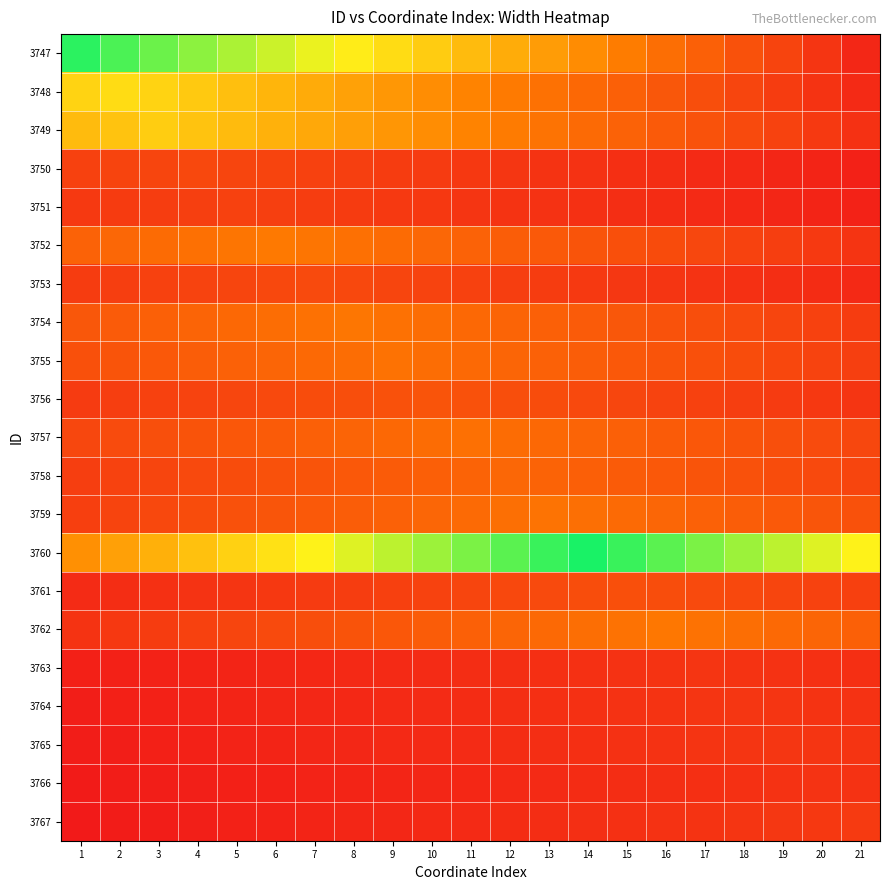

Reading left to right, list all the values displayed in this chart.

3747: 1=1.0	2=0.9	3=0.9	4=0.8	5=0.8	6=0.7	7=0.7	8=0.6	9=0.6	10=0.6	11=0.5	12=0.5	13=0.4	14=0.4	15=0.3	16=0.3	17=0.2	18=0.2	19=0.1	20=0.1	21=0.0
3748: 1=0.6	2=0.6	3=0.6	4=0.5	5=0.5	6=0.5	7=0.5	8=0.4	9=0.4	10=0.4	11=0.3	12=0.3	13=0.3	14=0.3	15=0.2	16=0.2	17=0.2	18=0.1	19=0.1	20=0.1	21=0.1
3749: 1=0.5	2=0.5	3=0.6	4=0.5	5=0.5	6=0.5	7=0.5	8=0.4	9=0.4	10=0.4	11=0.3	12=0.3	13=0.3	14=0.3	15=0.2	16=0.2	17=0.2	18=0.2	19=0.1	20=0.1	21=0.1
3750: 1=0.1	2=0.1	3=0.1	4=0.2	5=0.1	6=0.1	7=0.1	8=0.1	9=0.1	10=0.1	11=0.1	12=0.1	13=0.1	14=0.1	15=0.1	16=0.1	17=0.1	18=0.1	19=0.0	20=0.0	21=0.0
3751: 1=0.1	2=0.1	3=0.1	4=0.1	5=0.1	6=0.1	7=0.1	8=0.1	9=0.1	10=0.1	11=0.1	12=0.1	13=0.1	14=0.1	15=0.1	16=0.1	17=0.1	18=0.0	19=0.0	20=0.0	21=0.0
3752: 1=0.2	2=0.3	3=0.3	4=0.3	5=0.3	6=0.3	7=0.3	8=0.3	9=0.3	10=0.3	11=0.2	12=0.2	13=0.2	14=0.2	15=0.2	16=0.2	17=0.1	18=0.1	19=0.1	20=0.1	21=0.1
3753: 1=0.1	2=0.1	3=0.1	4=0.1	5=0.1	6=0.2	7=0.2	8=0.2	9=0.1	10=0.1	11=0.1	12=0.1	13=0.1	14=0.1	15=0.1	16=0.1	17=0.1	18=0.1	19=0.1	20=0.1	21=0.1
3754: 1=0.2	2=0.2	3=0.2	4=0.2	5=0.3	6=0.3	7=0.3	8=0.3	9=0.3	10=0.3	11=0.3	12=0.2	13=0.2	14=0.2	15=0.2	16=0.2	17=0.2	18=0.2	19=0.1	20=0.1	21=0.1
3755: 1=0.2	2=0.2	3=0.2	4=0.2	5=0.2	6=0.2	7=0.3	8=0.3	9=0.3	10=0.3	11=0.3	12=0.2	13=0.2	14=0.2	15=0.2	16=0.2	17=0.2	18=0.2	19=0.2	20=0.1	21=0.1
3756: 1=0.1	2=0.1	3=0.1	4=0.1	5=0.1	6=0.2	7=0.2	8=0.2	9=0.2	10=0.2	11=0.2	12=0.2	13=0.2	14=0.2	15=0.1	16=0.1	17=0.1	18=0.1	19=0.1	20=0.1	21=0.1
3757: 1=0.1	2=0.2	3=0.2	4=0.2	5=0.2	6=0.2	7=0.2	8=0.2	9=0.3	10=0.3	11=0.3	12=0.3	13=0.3	14=0.2	15=0.2	16=0.2	17=0.2	18=0.2	19=0.2	20=0.2	21=0.1
3758: 1=0.1	2=0.1	3=0.1	4=0.2	5=0.2	6=0.2	7=0.2	8=0.2	9=0.2	10=0.2	11=0.2	12=0.3	13=0.2	14=0.2	15=0.2	16=0.2	17=0.2	18=0.2	19=0.2	20=0.2	21=0.1
3759: 1=0.1	2=0.1	3=0.2	4=0.2	5=0.2	6=0.2	7=0.2	8=0.2	9=0.2	10=0.3	11=0.3	12=0.3	13=0.3	14=0.3	15=0.3	16=0.3	17=0.2	18=0.2	19=0.2	20=0.2	21=0.2
3760: 1=0.4	2=0.4	3=0.5	4=0.5	5=0.6	6=0.6	7=0.7	8=0.7	9=0.8	10=0.8	11=0.9	12=0.9	13=1.0	14=1.0	15=1.0	16=0.9	17=0.9	18=0.8	19=0.8	20=0.7	21=0.7
3761: 1=0.1	2=0.1	3=0.1	4=0.1	5=0.1	6=0.1	7=0.1	8=0.1	9=0.1	10=0.1	11=0.1	12=0.2	13=0.2	14=0.2	15=0.2	16=0.2	17=0.2	18=0.2	19=0.1	20=0.1	21=0.1
3762: 1=0.1	2=0.1	3=0.1	4=0.1	5=0.1	6=0.2	7=0.2	8=0.2	9=0.2	10=0.2	11=0.2	12=0.2	13=0.3	14=0.3	15=0.3	16=0.3	17=0.3	18=0.3	19=0.3	20=0.2	21=0.2
3763: 1=0.0	2=0.0	3=0.0	4=0.0	5=0.0	6=0.0	7=0.0	8=0.1	9=0.1	10=0.1	11=0.1	12=0.1	13=0.1	14=0.1	15=0.1	16=0.1	17=0.1	18=0.1	19=0.1	20=0.1	21=0.1
3764: 1=0.0	2=0.0	3=0.0	4=0.0	5=0.0	6=0.0	7=0.0	8=0.1	9=0.1	10=0.1	11=0.1	12=0.1	13=0.1	14=0.1	15=0.1	16=0.1	17=0.1	18=0.1	19=0.1	20=0.1	21=0.1
3765: 1=0.0	2=0.0	3=0.0	4=0.0	5=0.0	6=0.0	7=0.0	8=0.0	9=0.1	10=0.1	11=0.1	12=0.1	13=0.1	14=0.1	15=0.1	16=0.1	17=0.1	18=0.1	19=0.1	20=0.1	21=0.1
3766: 1=0.0	2=0.0	3=0.0	4=0.0	5=0.0	6=0.0	7=0.0	8=0.0	9=0.0	10=0.0	11=0.0	12=0.1	13=0.1	14=0.1	15=0.1	16=0.1	17=0.1	18=0.1	19=0.1	20=0.1	21=0.1
3767: 1=0.0	2=0.0	3=0.0	4=0.0	5=0.0	6=0.0	7=0.0	8=0.0	9=0.0	10=0.1	11=0.1	12=0.1	13=0.1	14=0.1	15=0.1	16=0.1	17=0.1	18=0.1	19=0.1	20=0.1	21=0.1